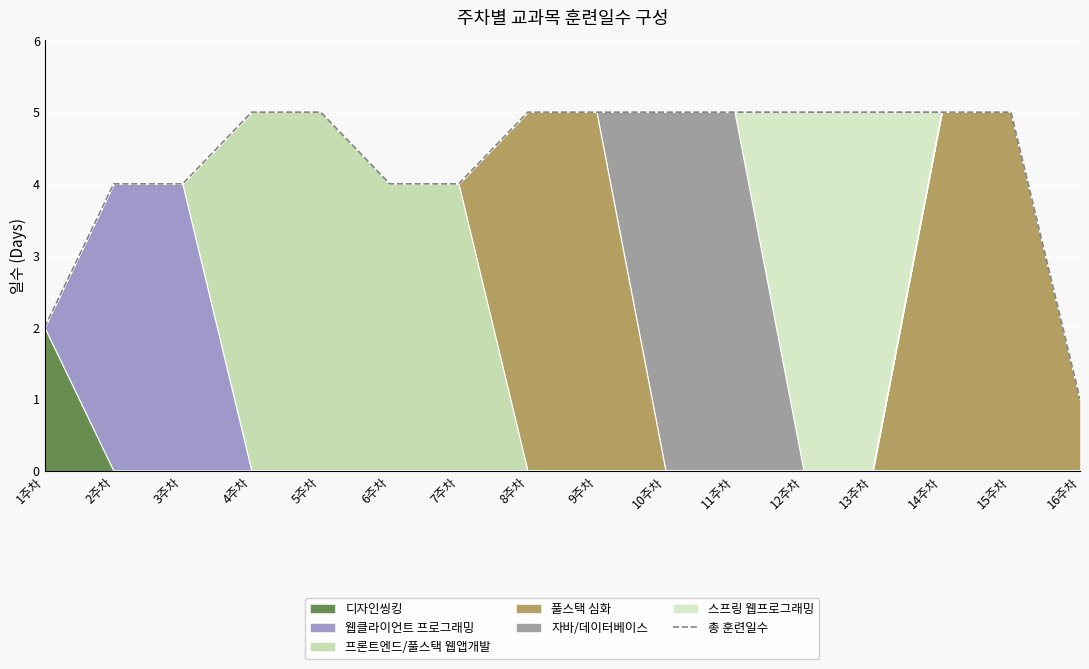

What is the difference between the maximum and minimum values?

4